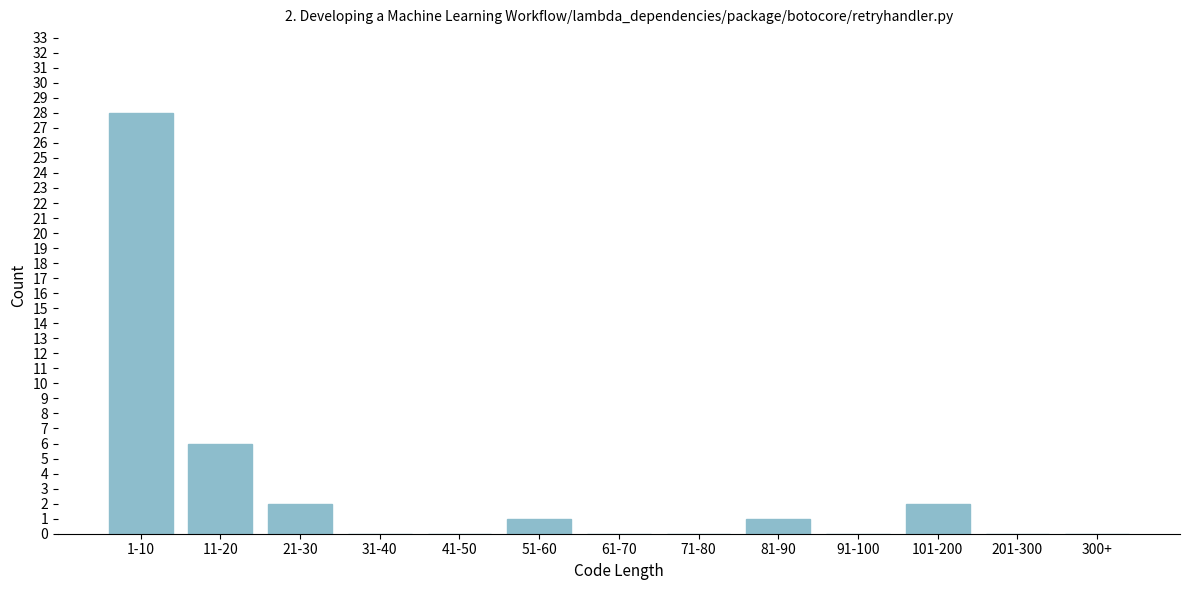

Reading right to left, what are all the values shown in this chart?

300+=0	201-300=0	101-200=2	91-100=0	81-90=1	71-80=0	61-70=0	51-60=1	41-50=0	31-40=0	21-30=2	11-20=6	1-10=28